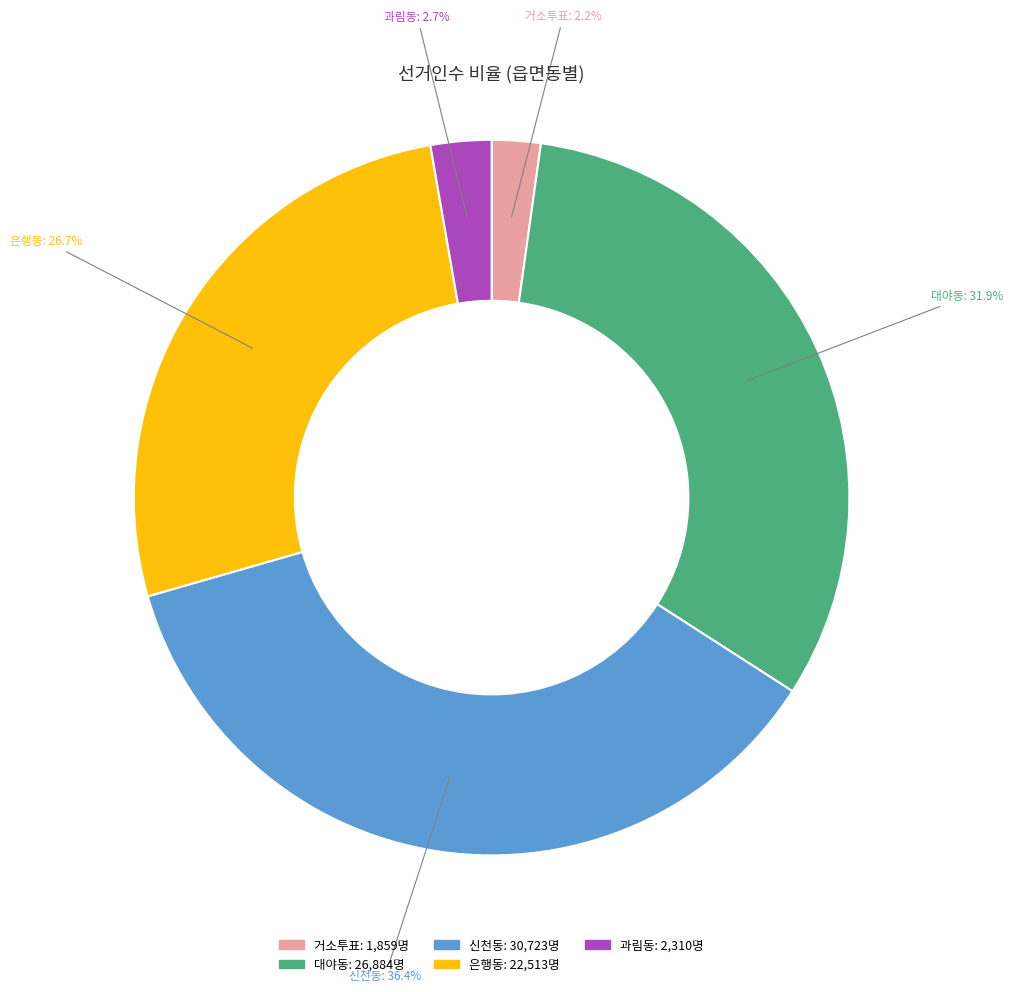

Is it true that 과림동 is 3% of the pie?

True